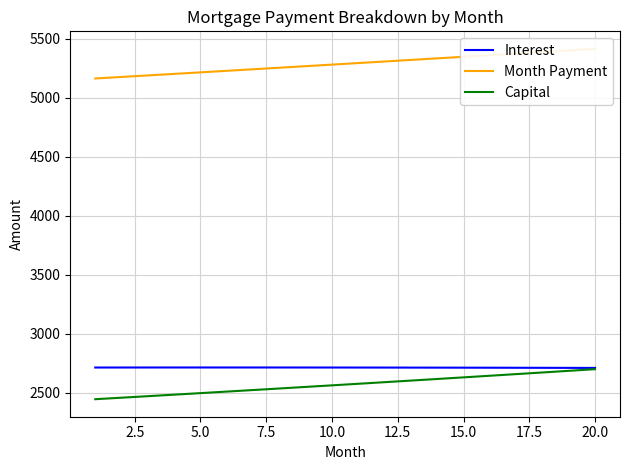

What is the minimum value for Capital?

2447.0